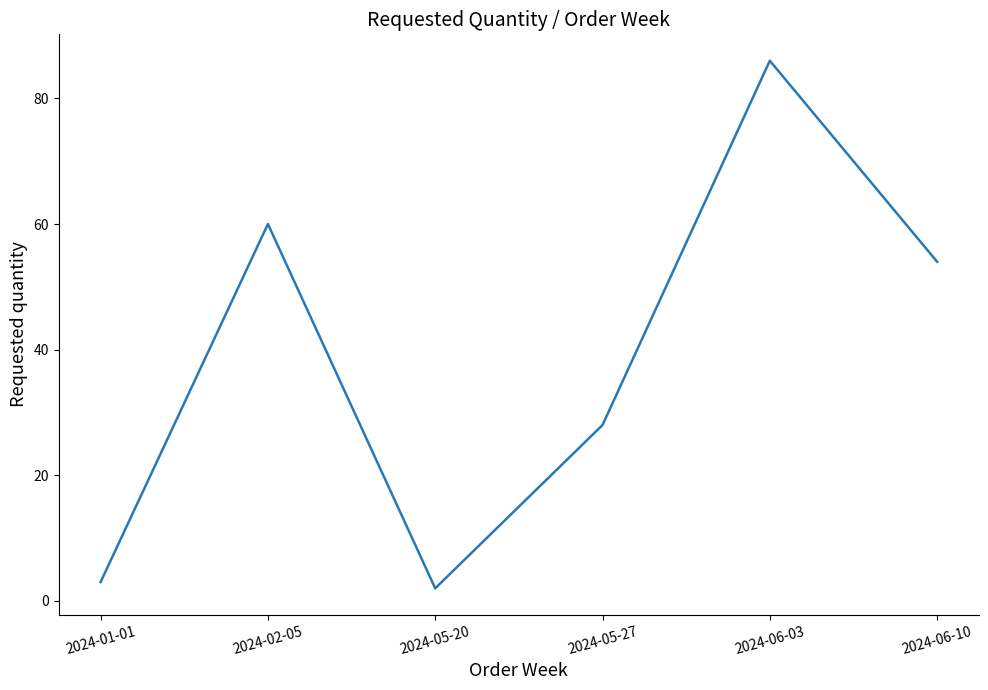

What is the maximum value shown in the chart?

86